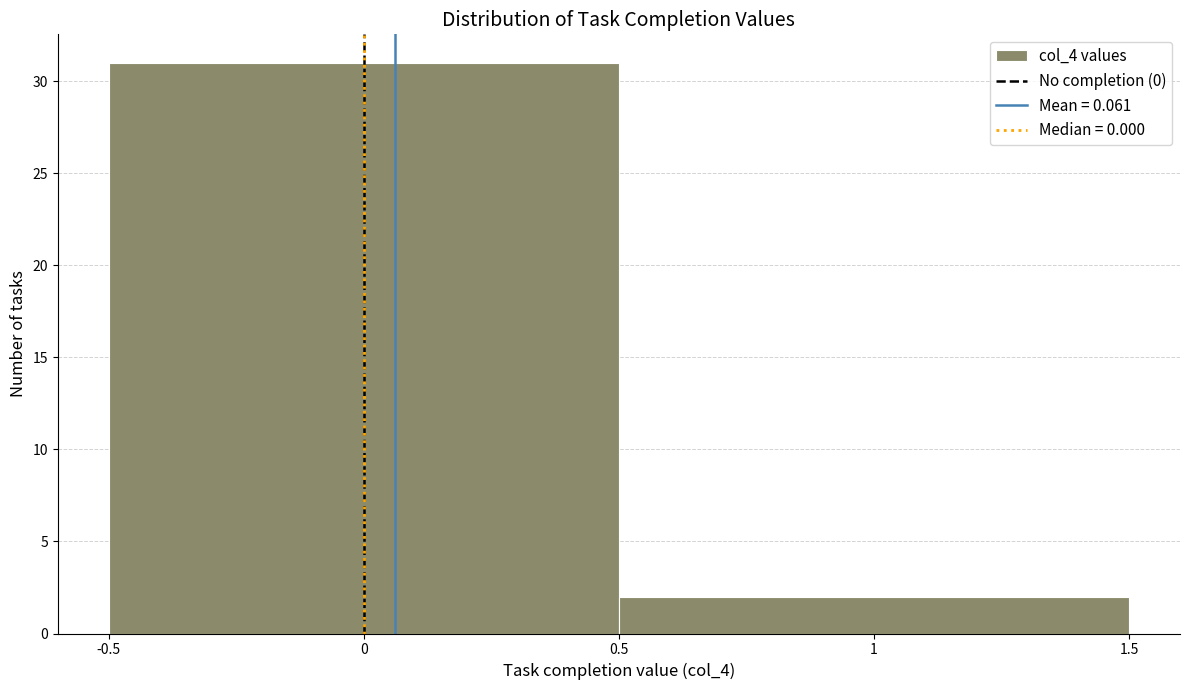

How tall is the bar that spans 0.5 to 1.5 on the x-axis? The values are not printed on the chart, so give them approximately, as read against the axis.

2